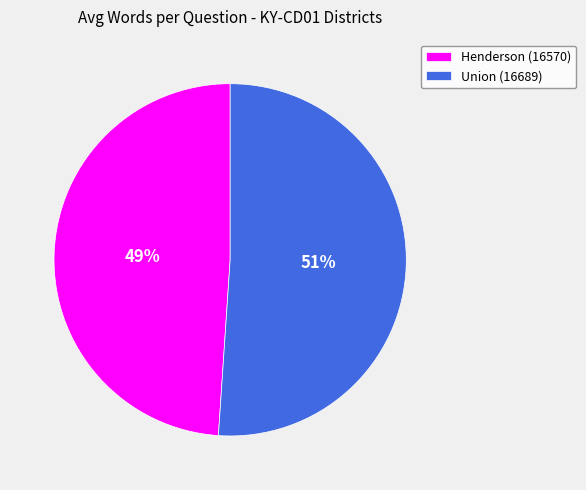

Count the number of slices in the pie.

2